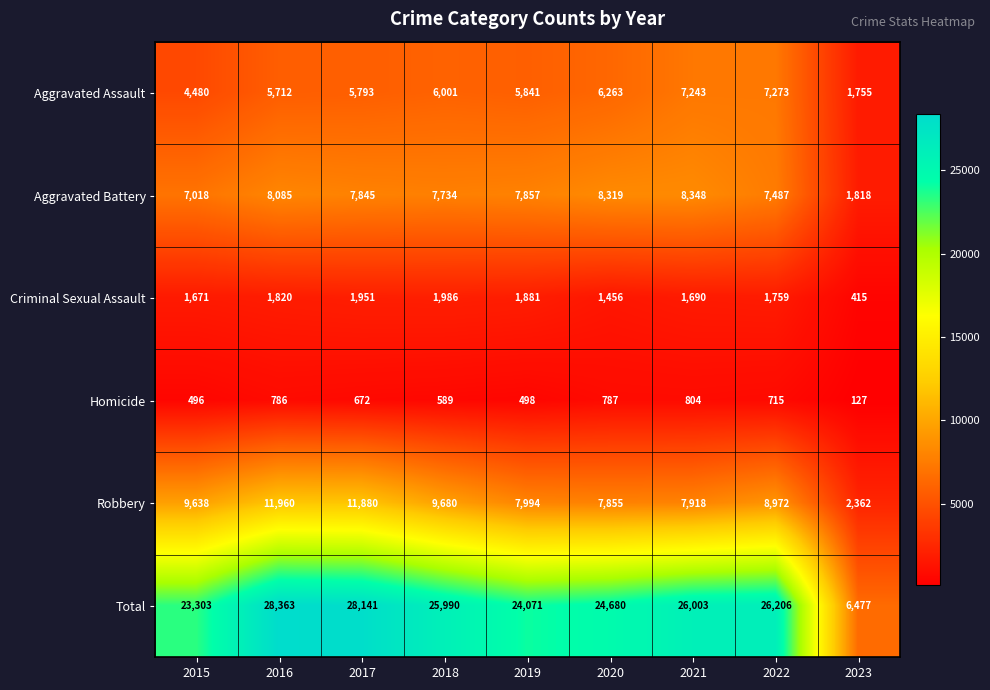

What value does the Aggravated Assault series have at 2021?

7243